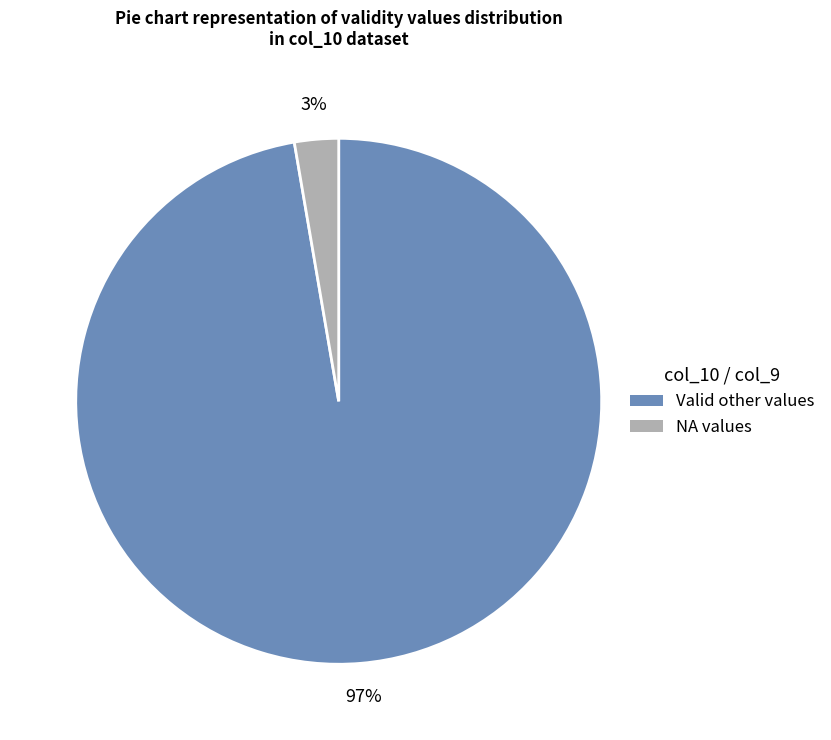

To the nearest percent, what is the average slice percentage?

50%